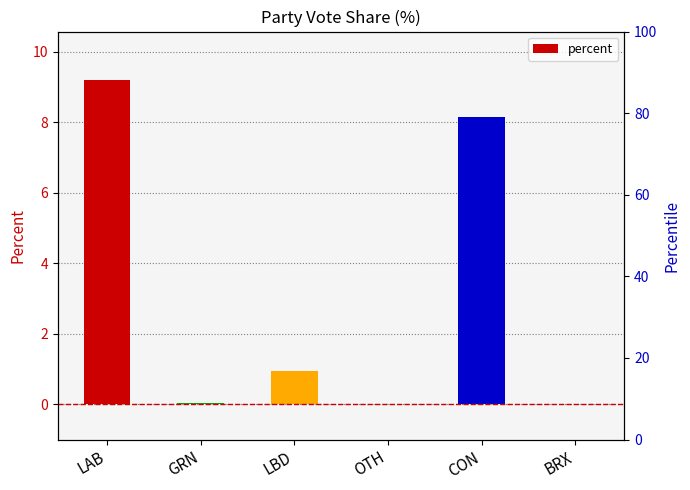

How many data points are above 0?

5